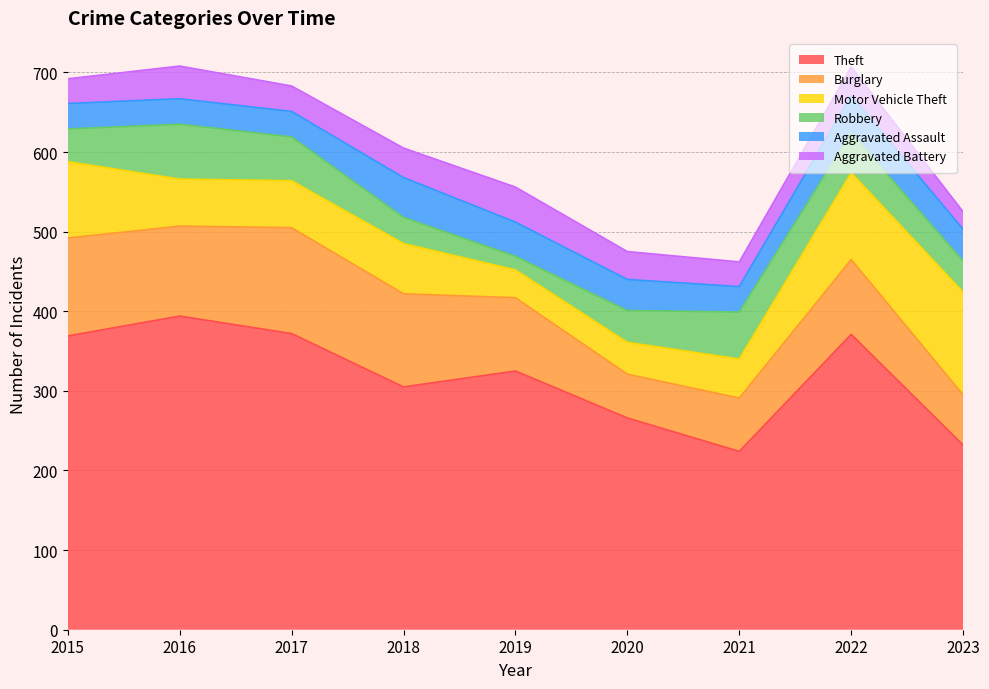

What is the total value across all series at 2022?

707